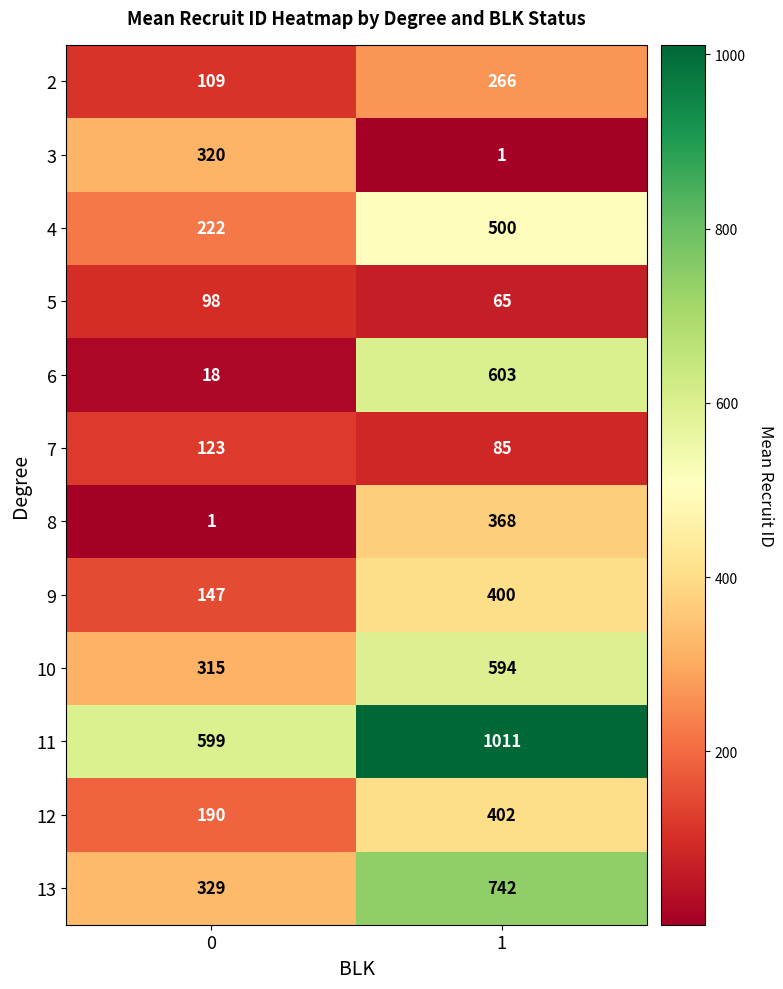

The value of 8 at 0 is 0. True or false?

False